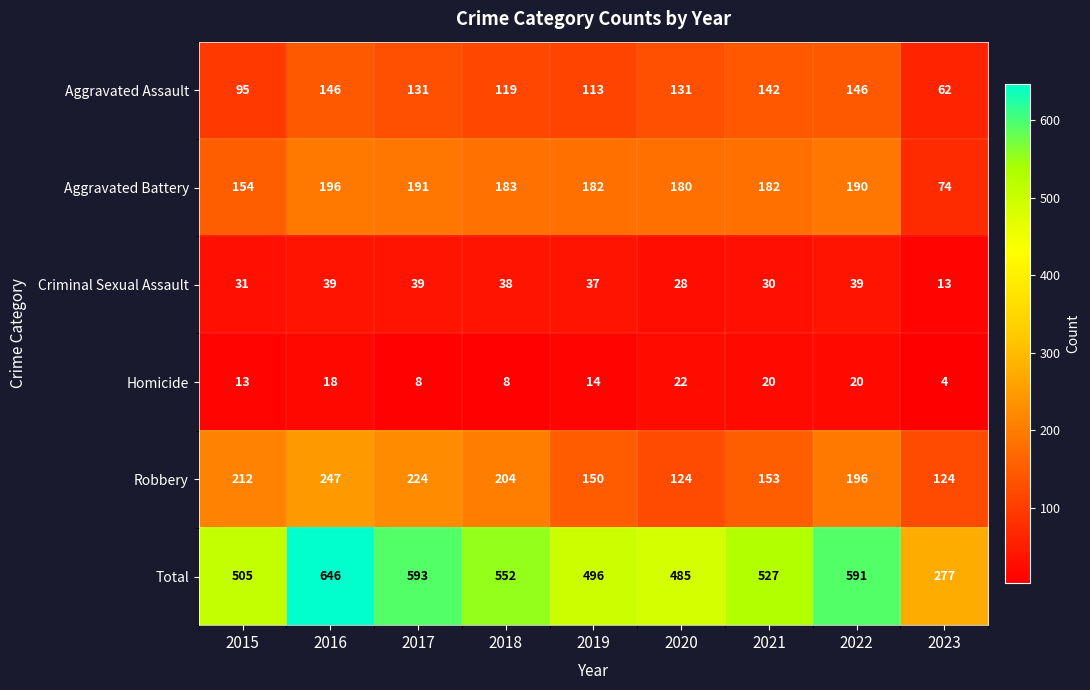

How many series are shown in this chart?

6